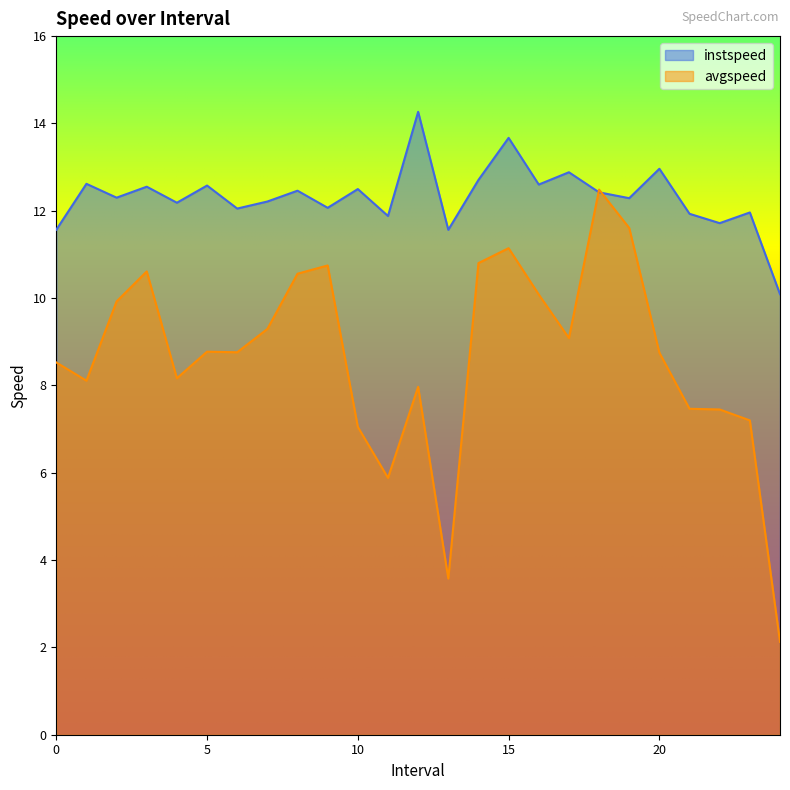

What is the minimum value for instspeed?

10.1